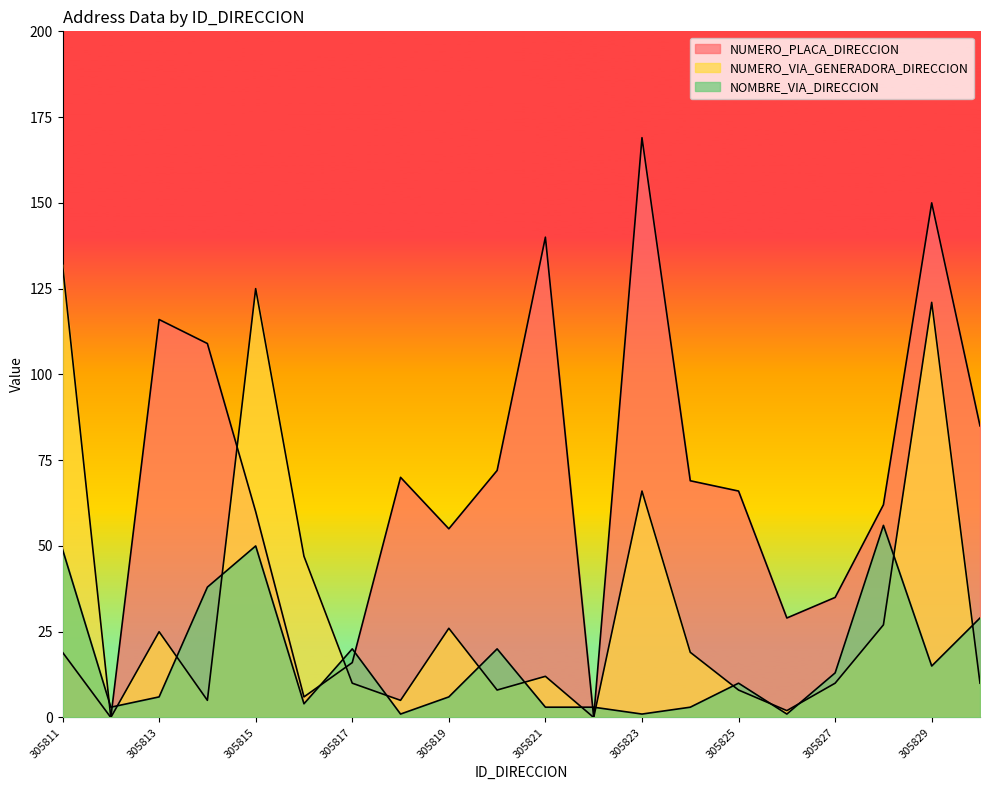

List the series in order of their overall mean, lowest first.

NOMBRE_VIA_DIRECCION, NUMERO_VIA_GENERADORA_DIRECCION, NUMERO_PLACA_DIRECCION